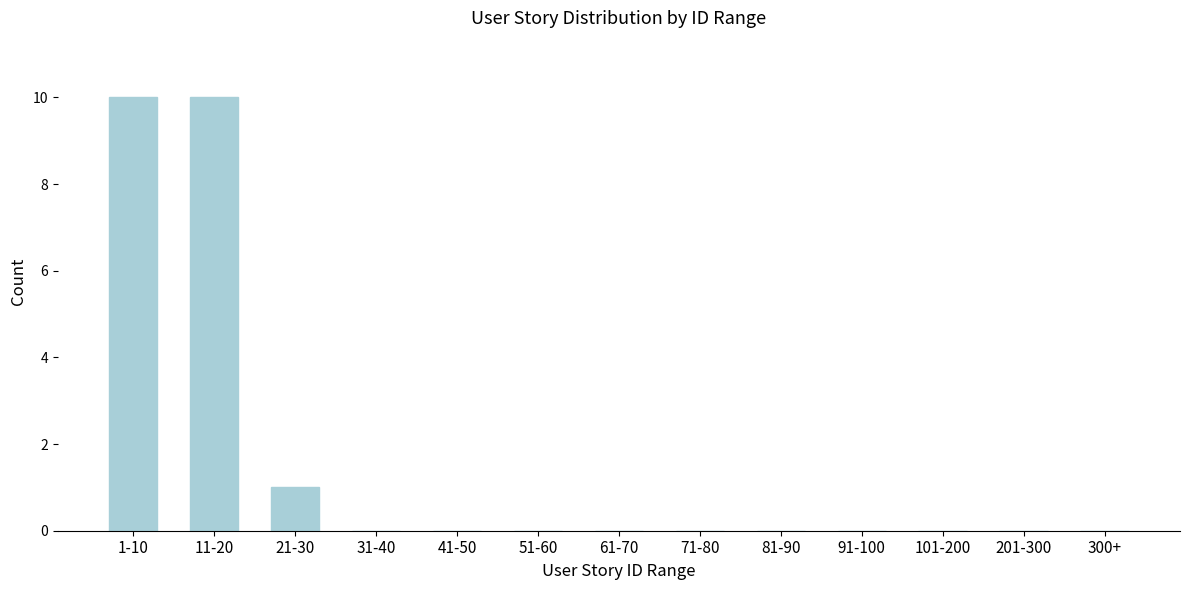

Reading left to right, extract all data points from this chart.

1-10=10	11-20=10	21-30=1	31-40=0	41-50=0	51-60=0	61-70=0	71-80=0	81-90=0	91-100=0	101-200=0	201-300=0	300+=0